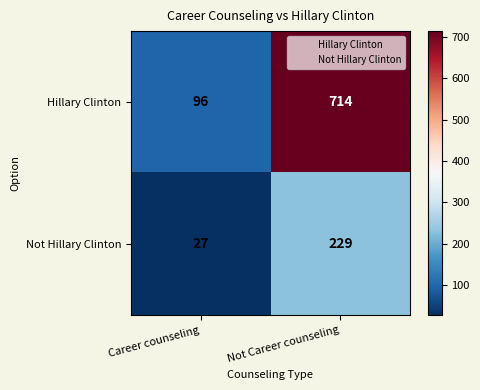

What is the sum of the Hillary Clinton values at Not Career counseling and Career counseling?

810